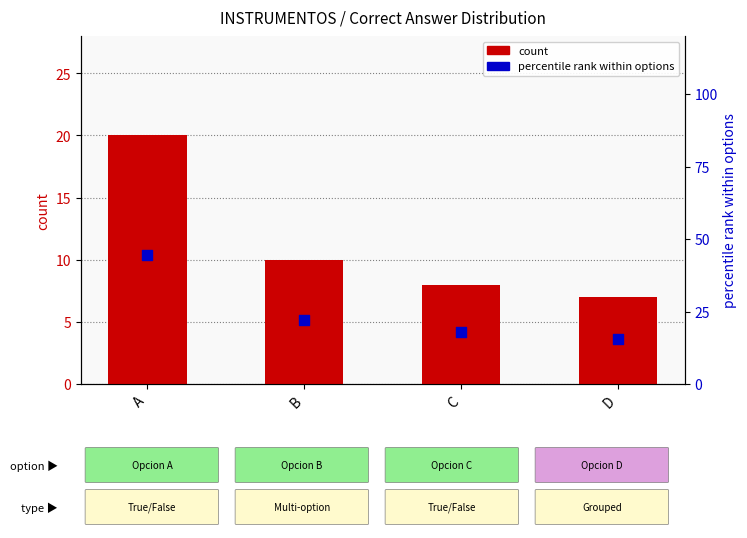

Which series has the largest total across all categories?

percentile rank within options